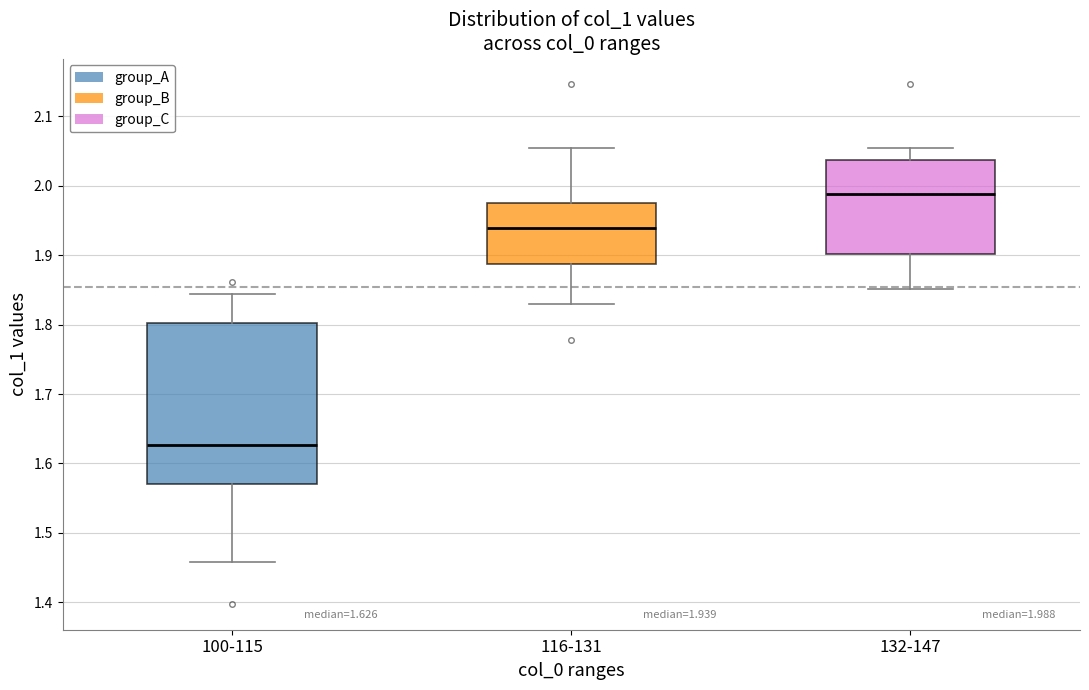

Which box is the tallest, from its lower edge to its upper edge?

100-115